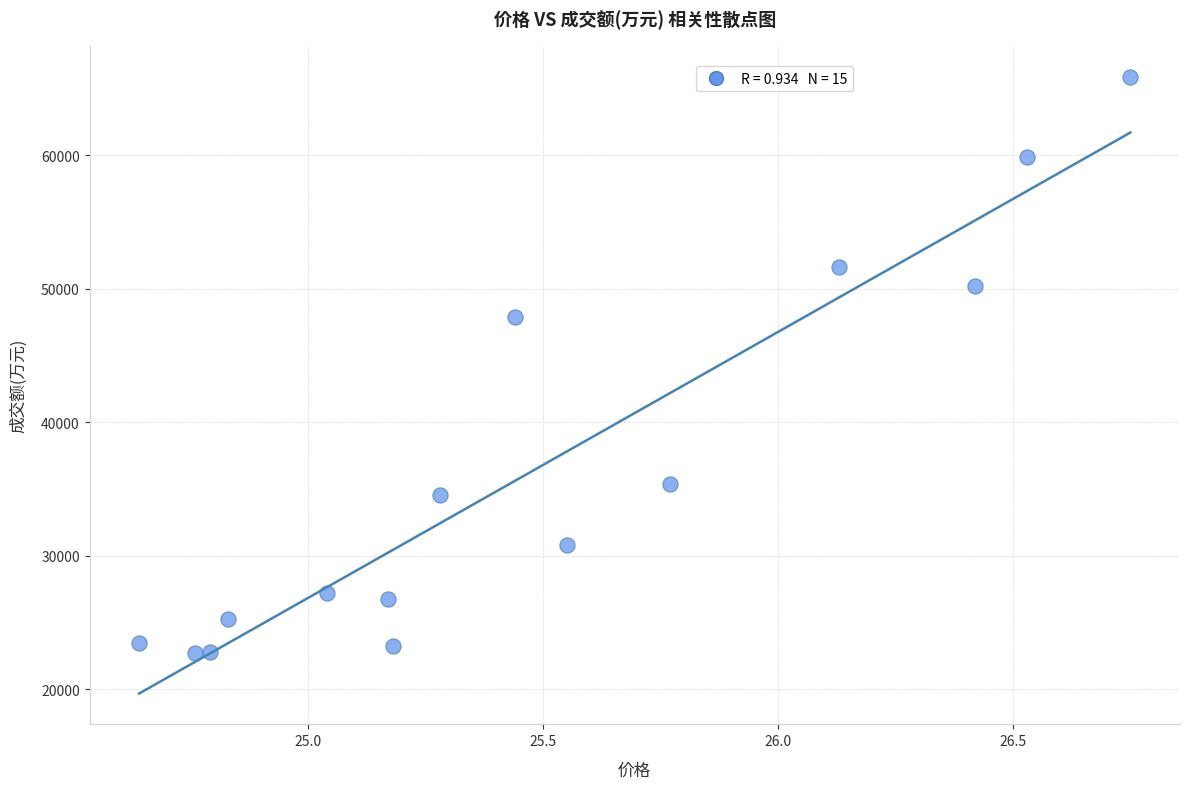

What is the range of Y values (max minus min)?

43174